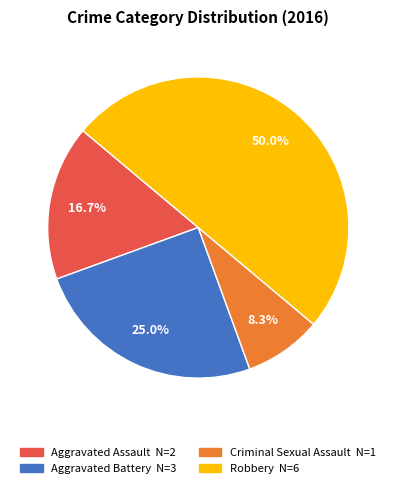

What percentage is the Aggravated Battery slice, to the nearest percent?

25%